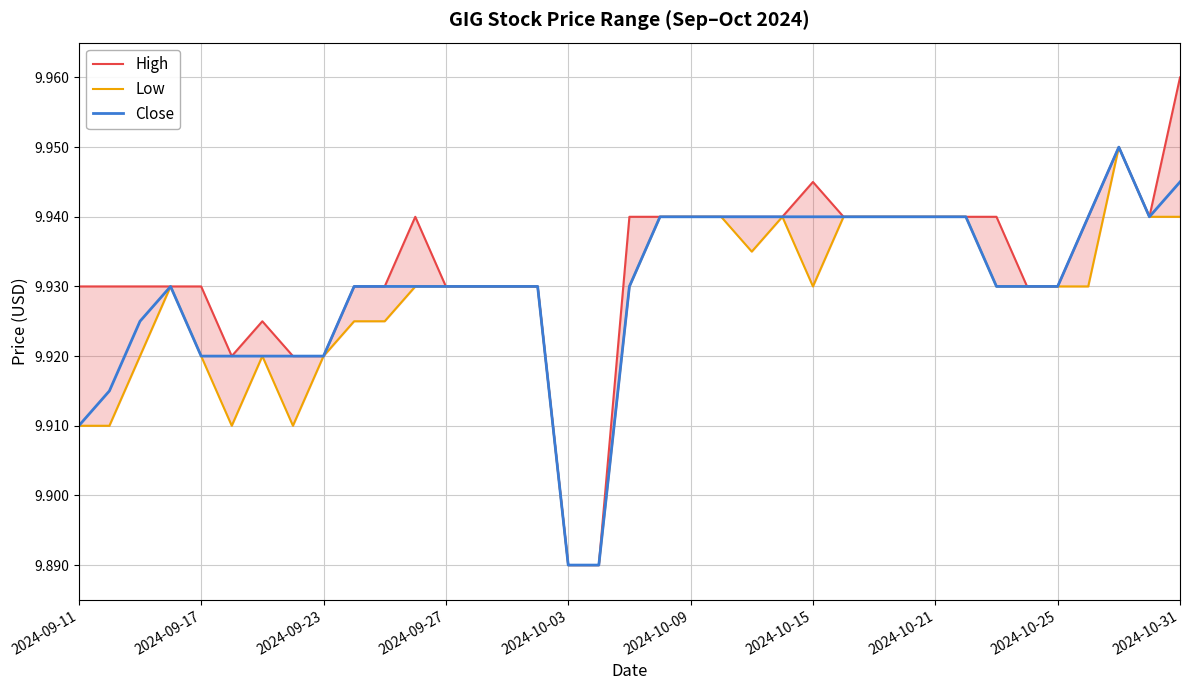

The High series shows 9.9 at 15. True or false?

True